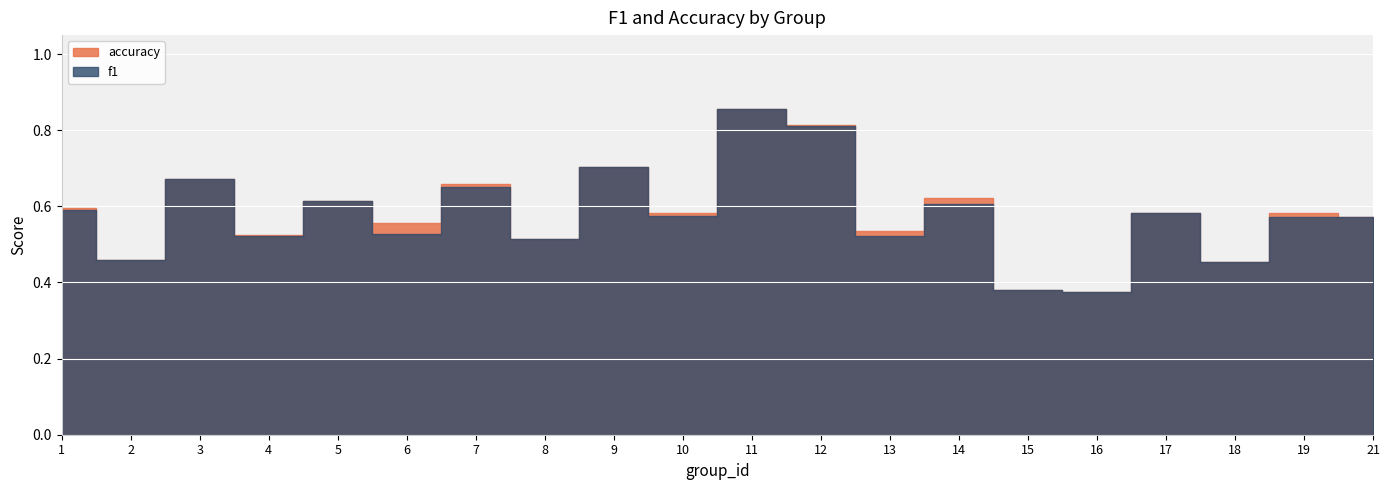

How many interior local valleys does the f1 series have?

8